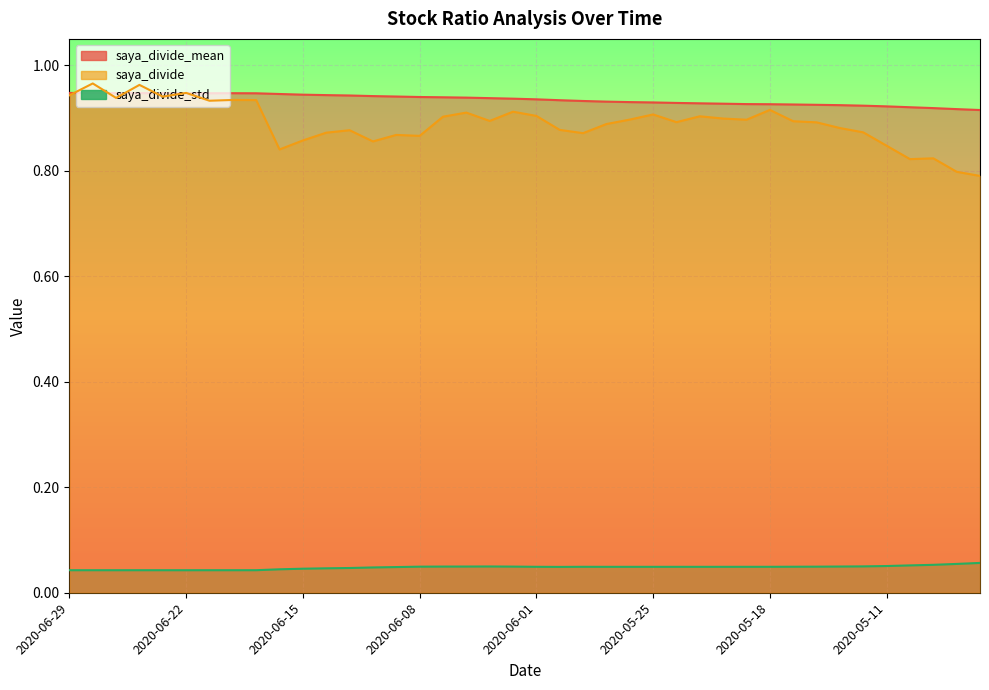

True or false: saya_divide_mean and saya_divide_std cross at least once.

False